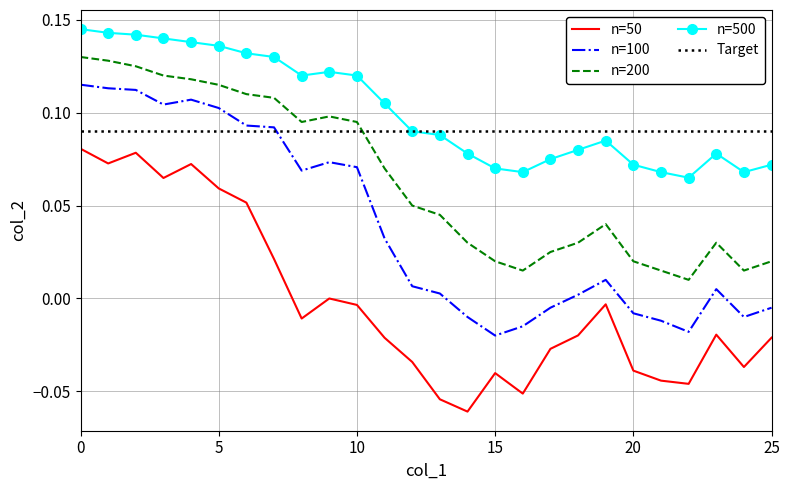

Where is the first local maximum for n=200?

9